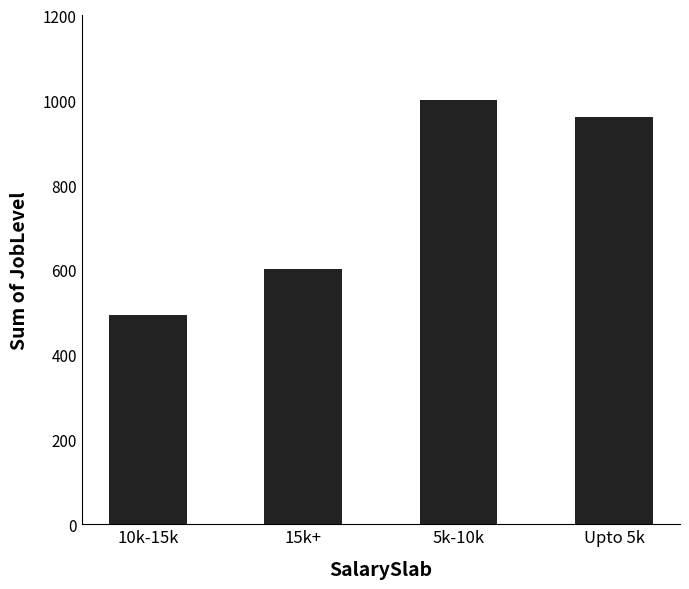

What is the sum of the values at 10k-15k and Upto 5k?

1454